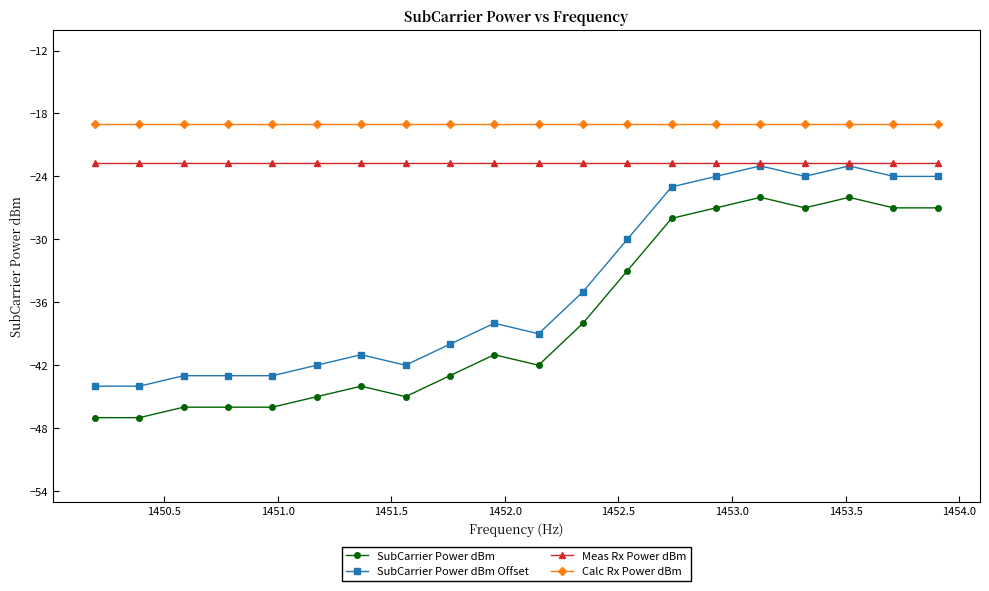

True or false: SubCarrier Power dBm Offset has more than 2 points higher than both neighbors.

True